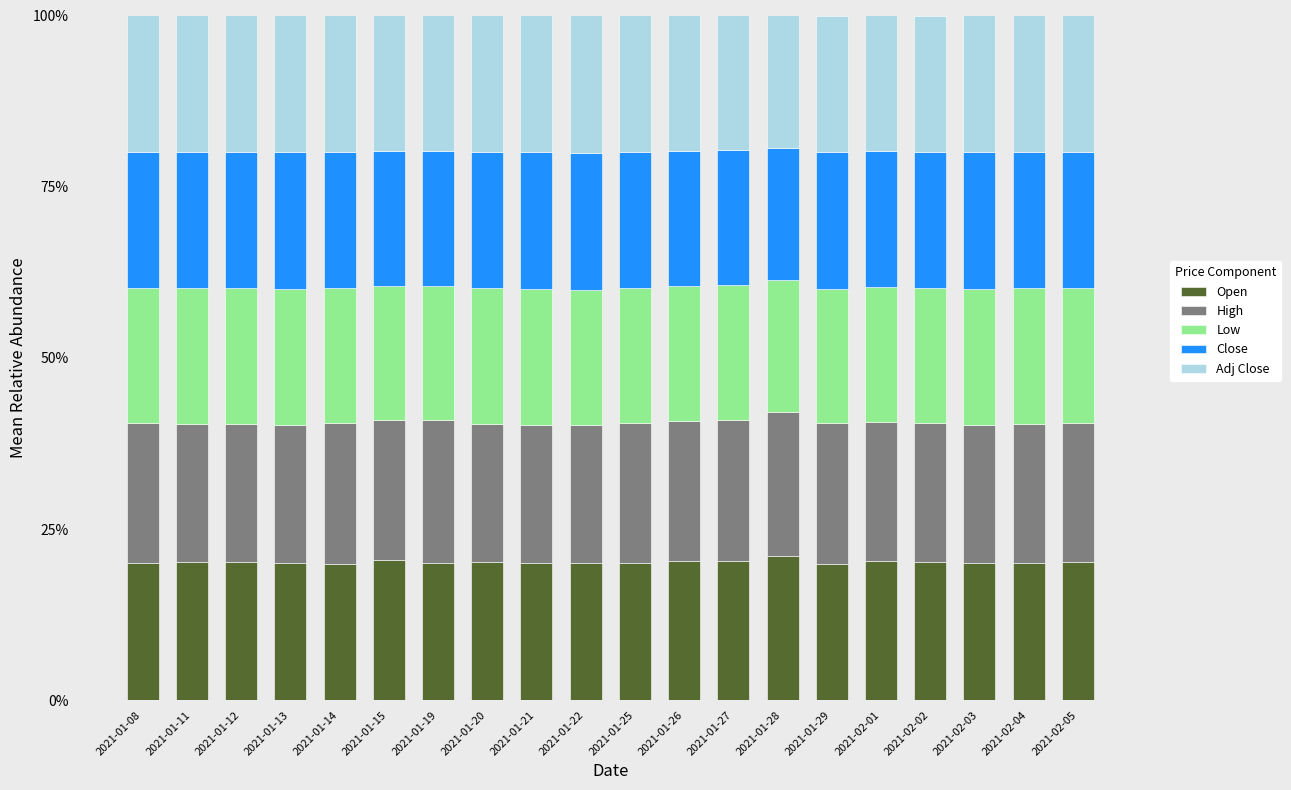

What is the total value across all series at 2021-02-05?

100.0